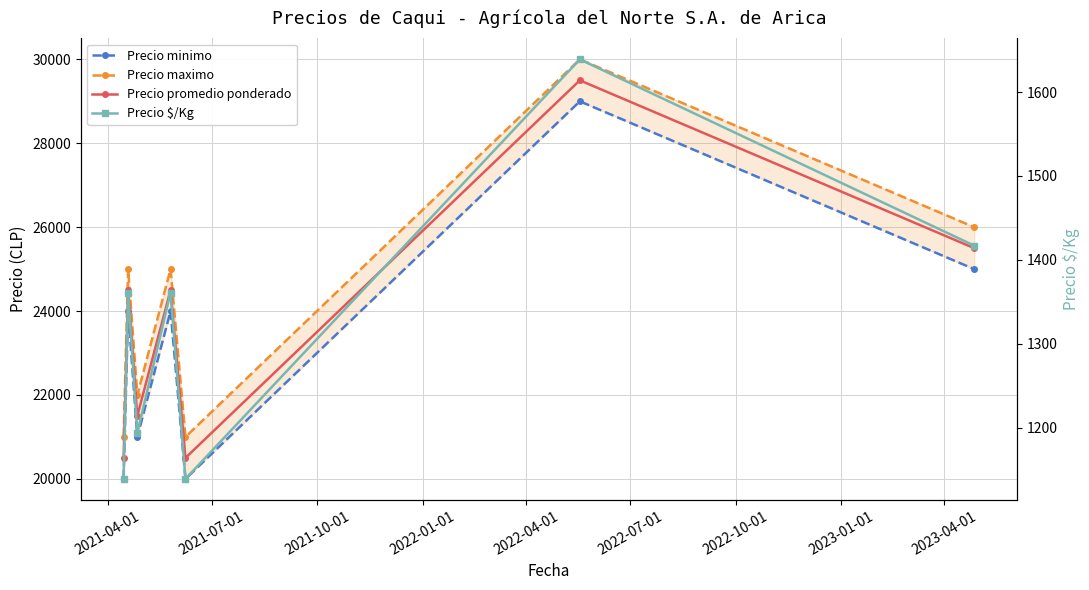

How many values in the Precio $/Kg series are below 1361?

3